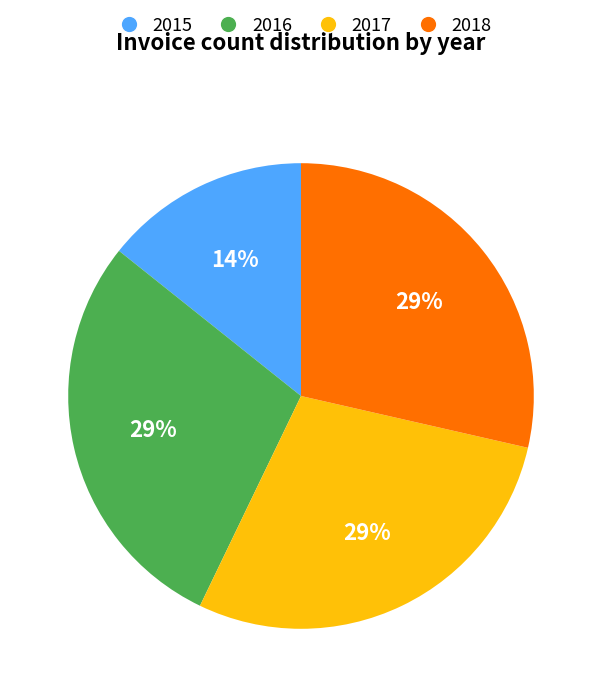

Which slice is the smallest?

2015